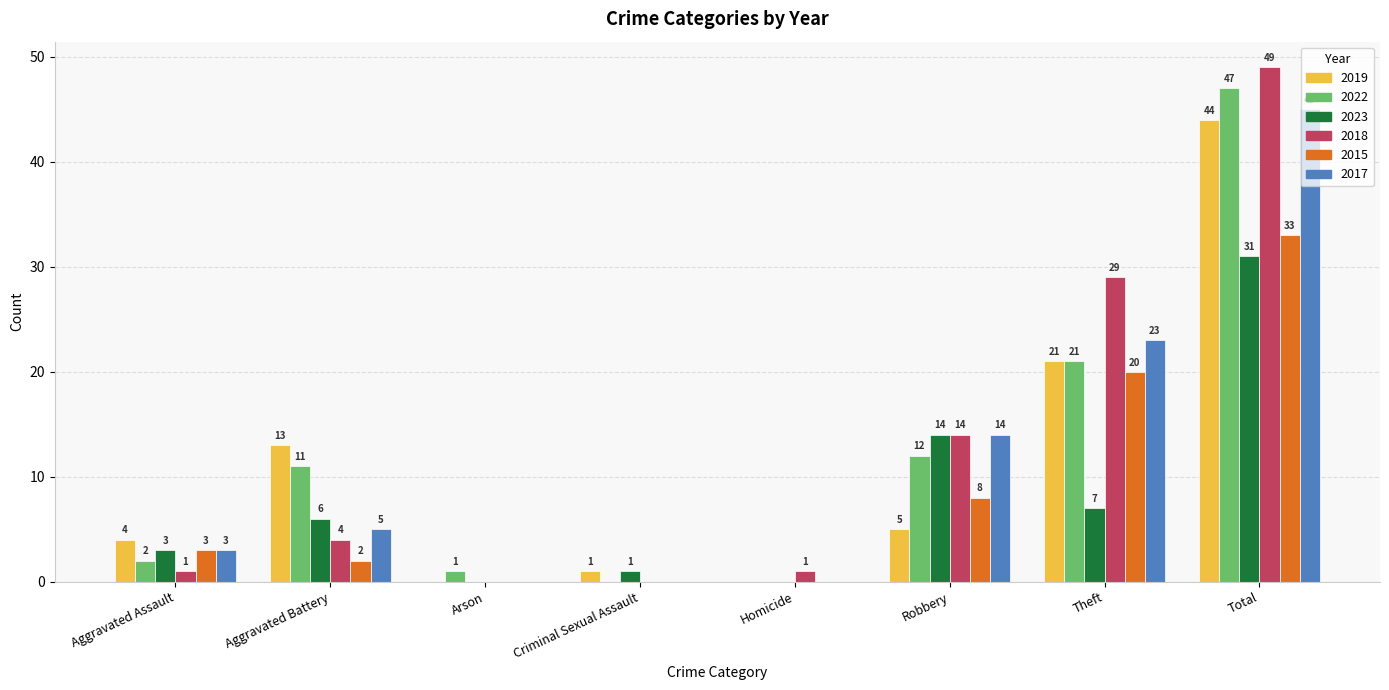

Does the chart contain stacked bars?

No